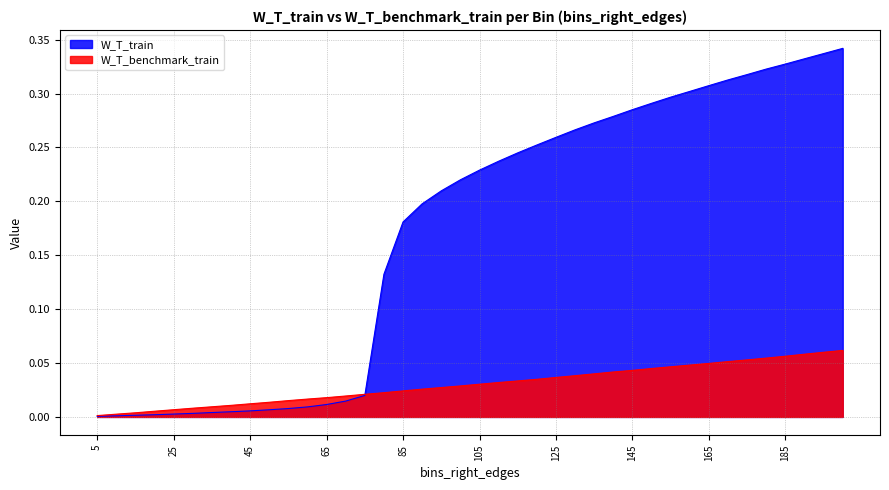

True or false: W_T_train has a value of 0.2 at 180.

False